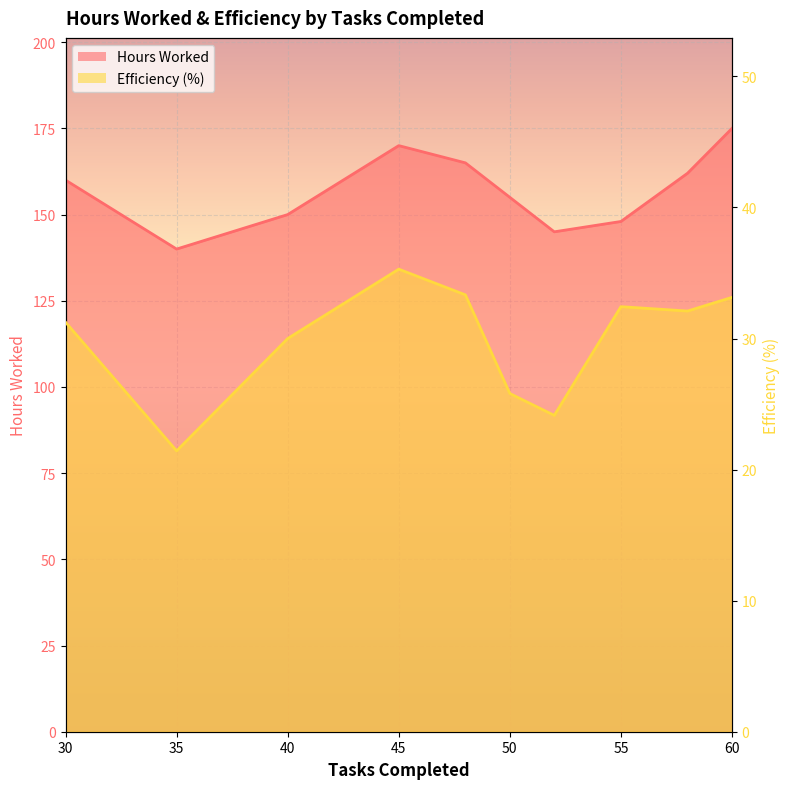

The Efficiency (%) series shows 31.2 at 35. True or false?

False